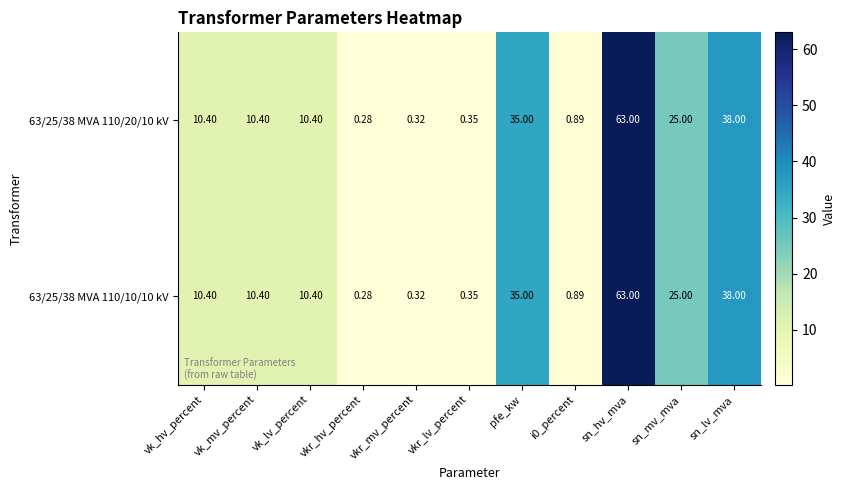

At which label does 63/25/38 MVA 110/10/10 kV first exceed 10?

vk_hv_percent